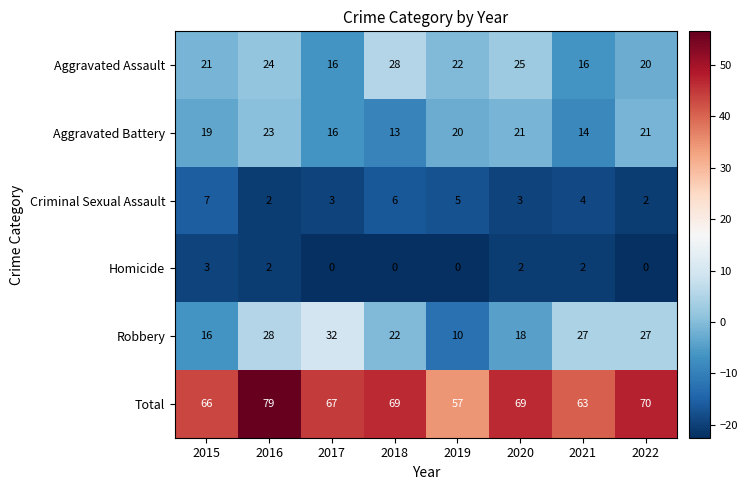

True or false: Aggravated Assault has a value of 16 at 2021.

True